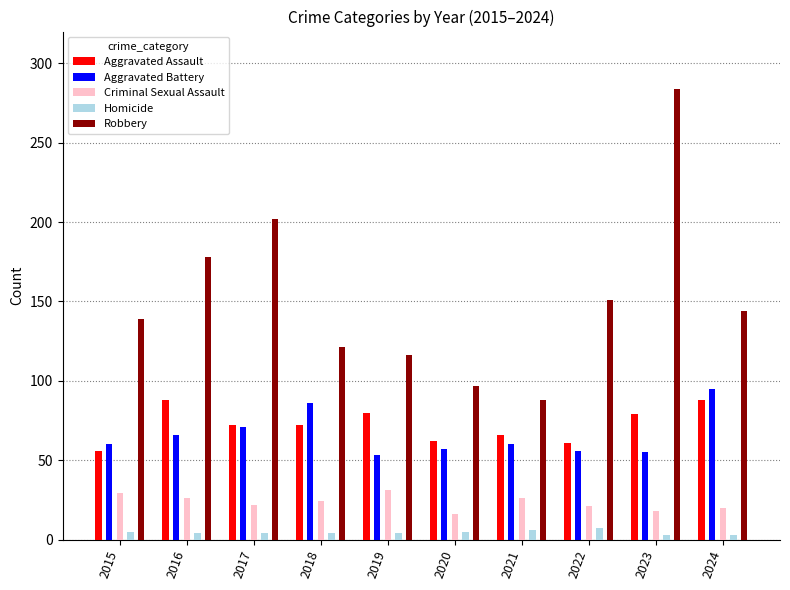

At which label does Criminal Sexual Assault reach its minimum?

2020